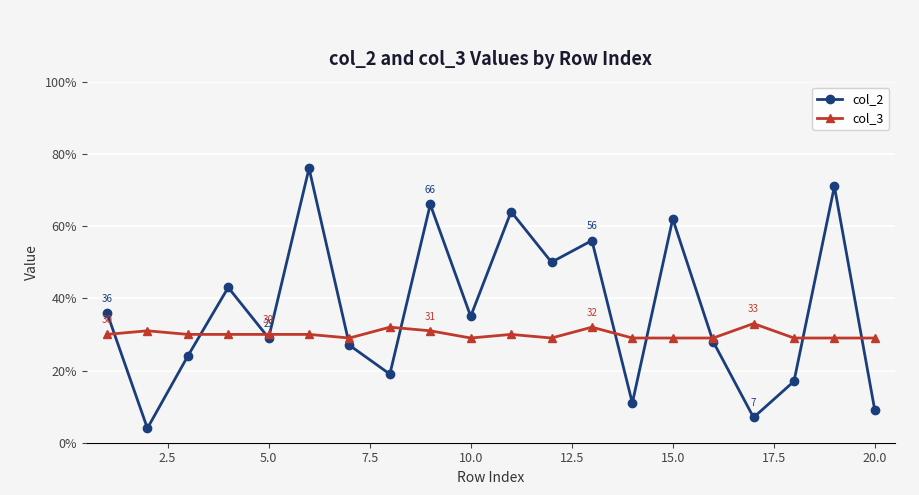

What is the value of the col_3 point at the 13th from the left?

32